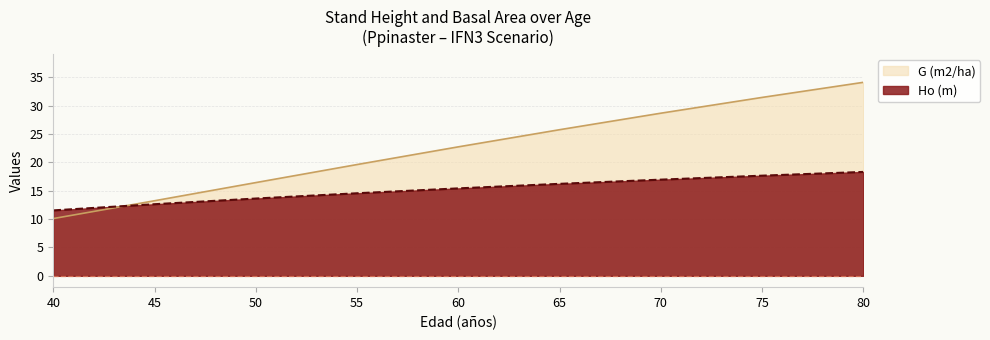

At which label is Ho (m) closest to 14?

50